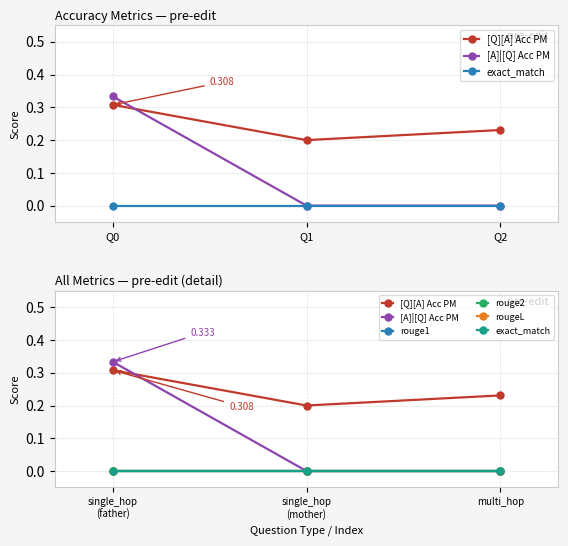

Which label corresponds to the smallest value in the chart?

single_hop (mother)